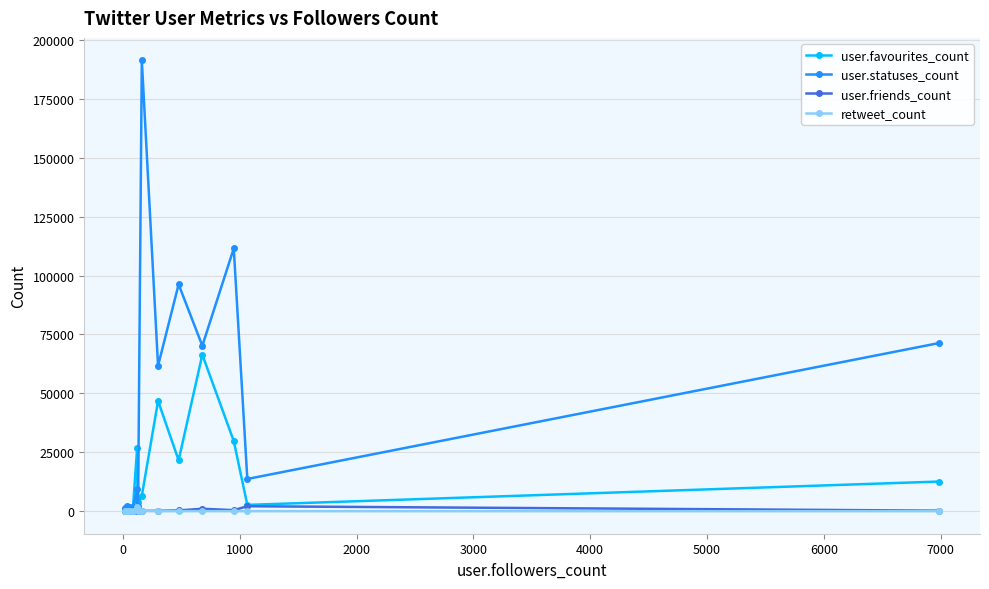

True or false: user.statuses_count has more than 2 interior local peaks.

True